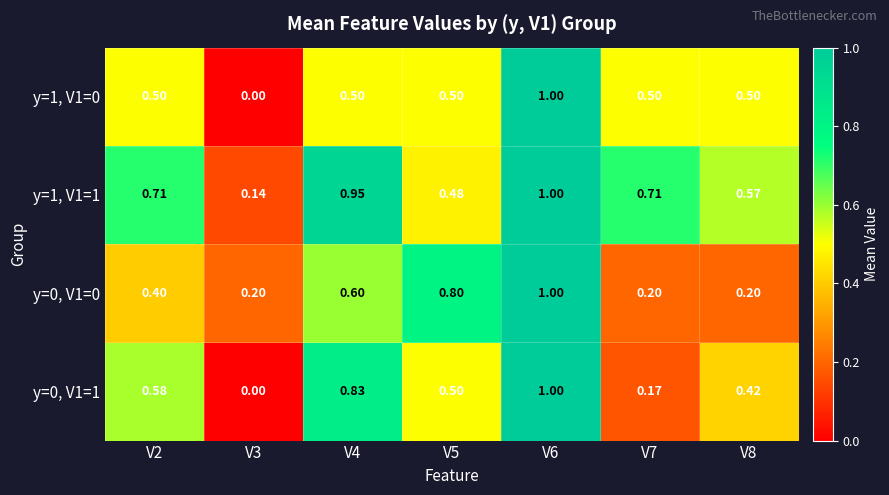

Rank the series at V7 from highest to lowest value.

y=1, V1=1, y=1, V1=0, y=0, V1=0, y=0, V1=1